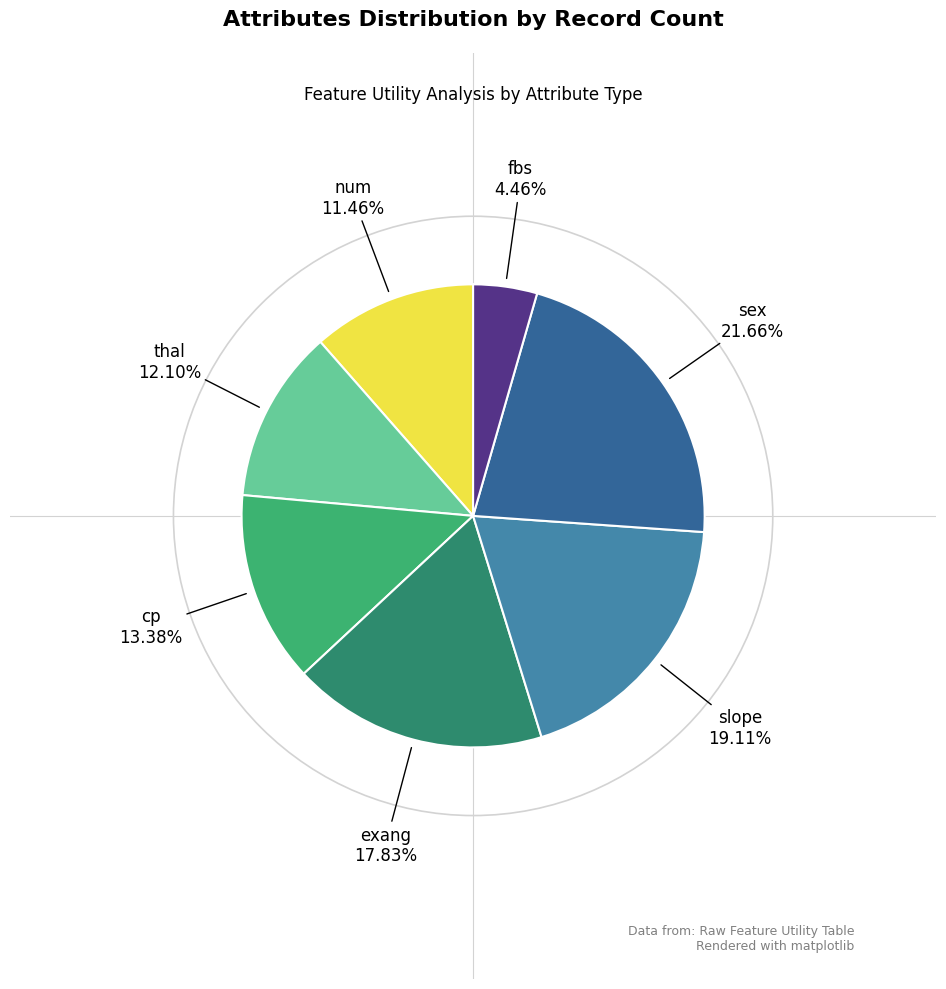

Does any single category account for the majority?

No